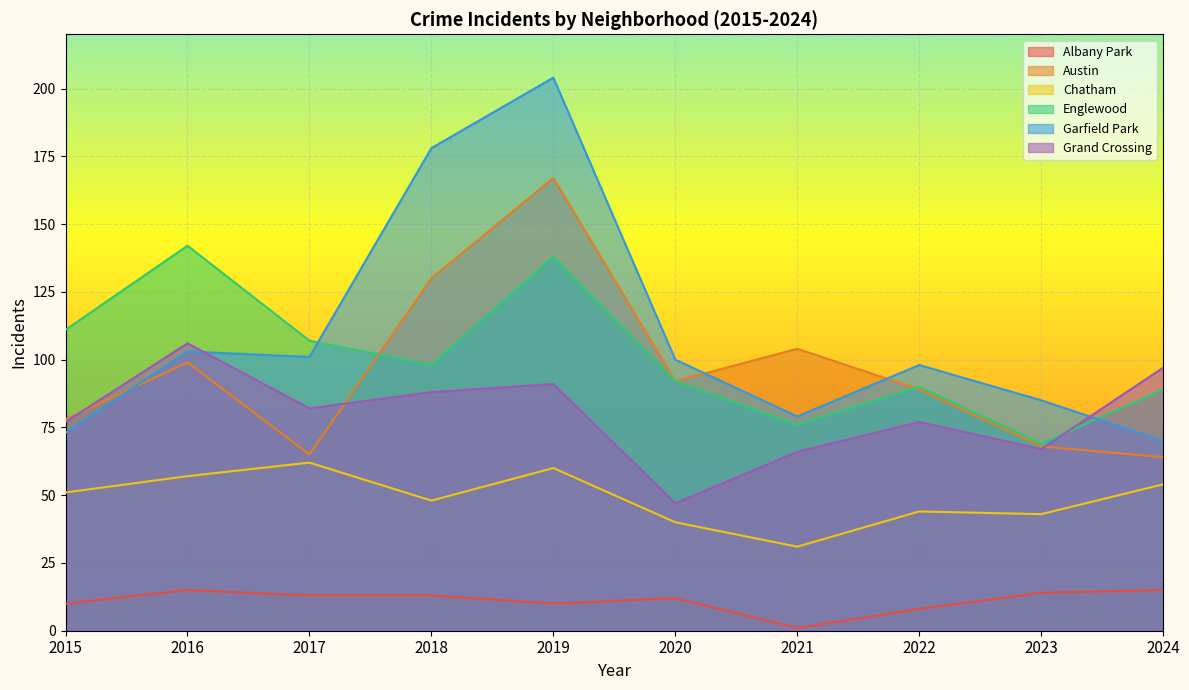

Rank the series by their maximum value, from lowest to highest.

Albany Park, Chatham, Grand Crossing, Englewood, Austin, Garfield Park